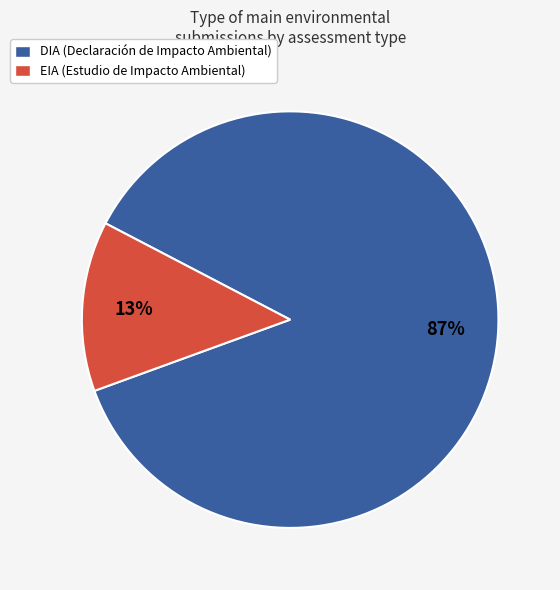

To the nearest percent, what is the difference between the largest and smallest slice percentages?

74%